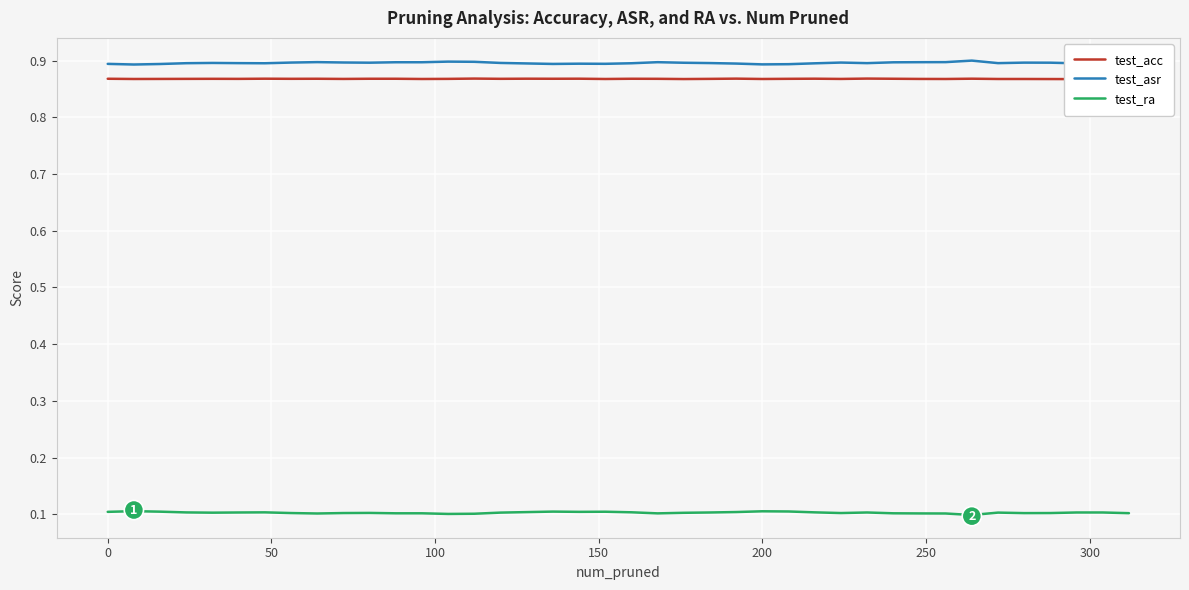

Does the chart display data point markers on the line(s)?

No